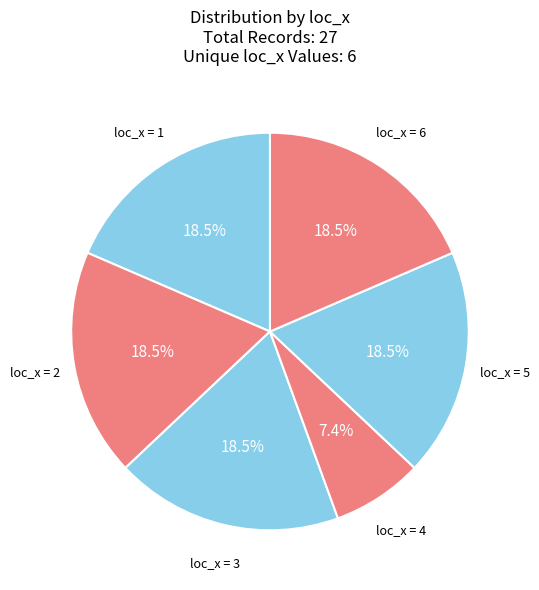

Is loc_x = 2 the majority of the pie?

No